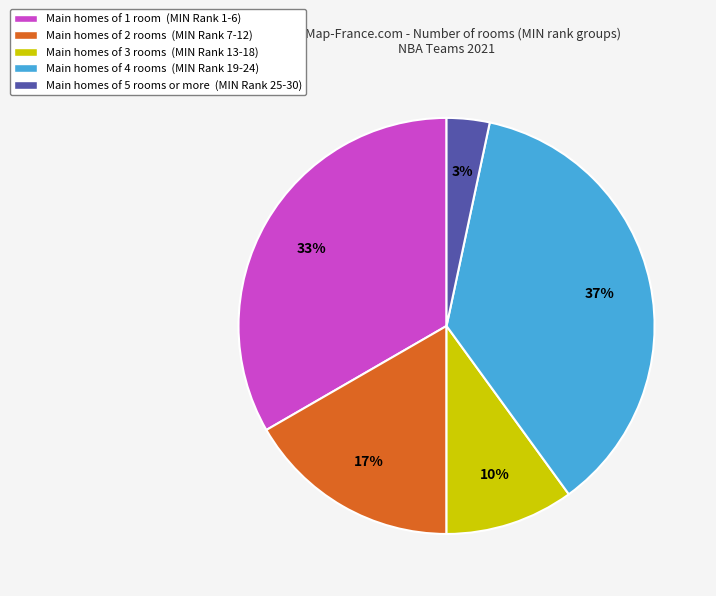

To the nearest percent, what is the difference between the Main homes of 1 room (MIN Rank 1-6) and Main homes of 3 rooms (MIN Rank 13-18) slice percentages?

23%